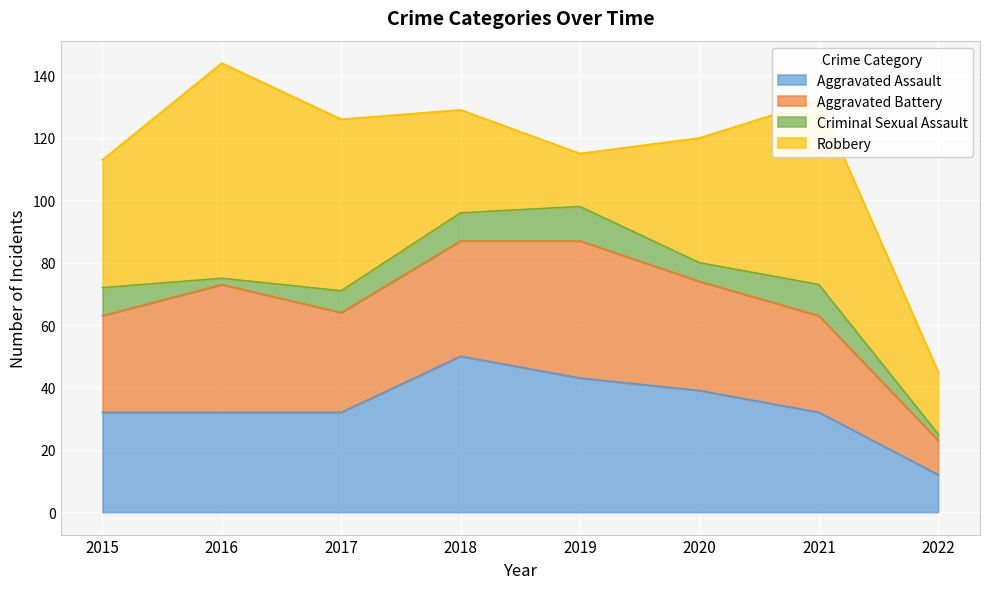

Is the value of Robbery at 2015 greater than the value of Aggravated Assault at 2019?

No